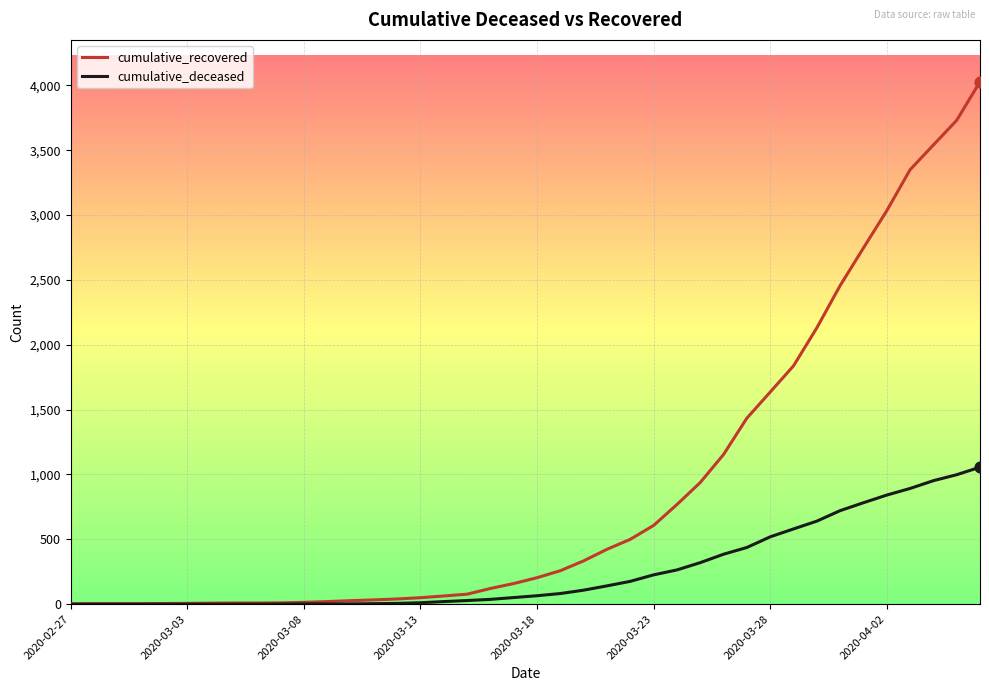

Which series has the widest spread of values?

cumulative_recovered